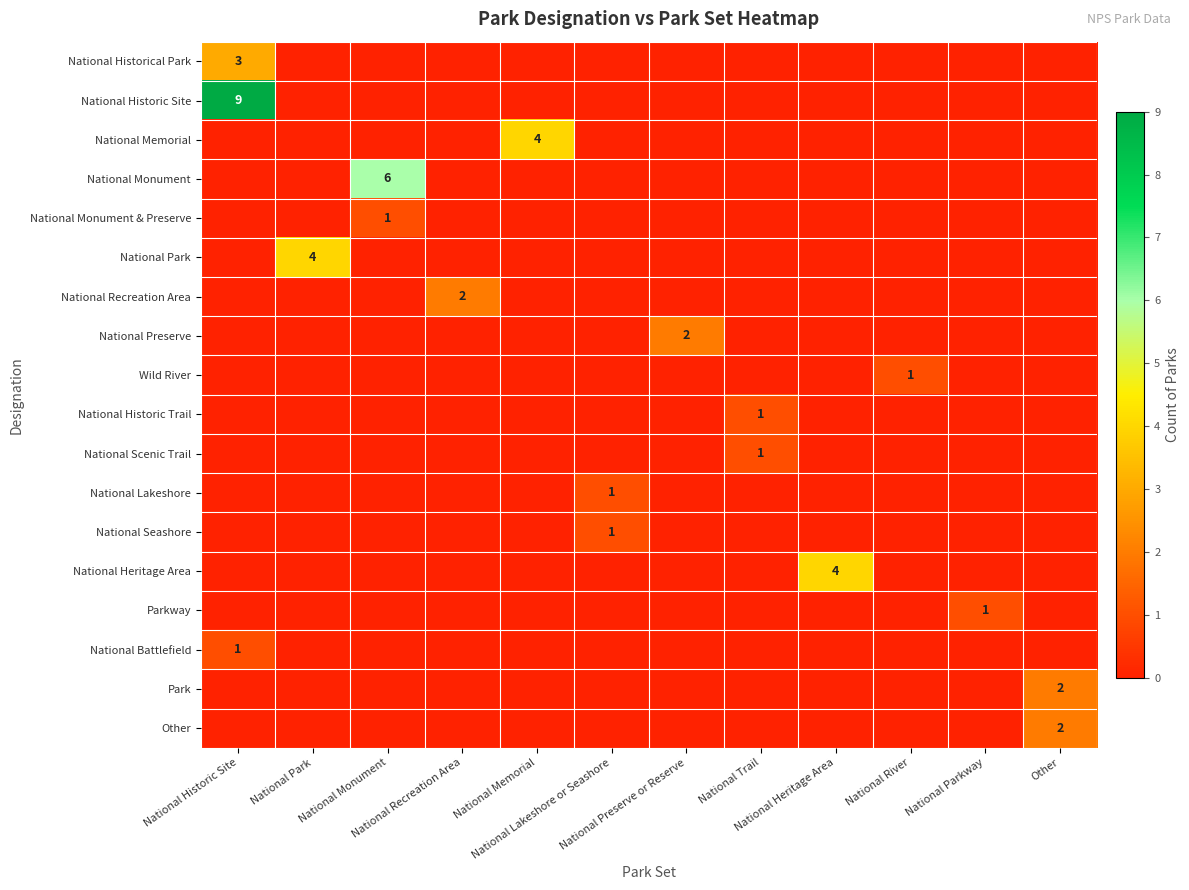

Is the value of National Monument at National Historic Site greater than the value of National Park at National Preserve or Reserve?

No